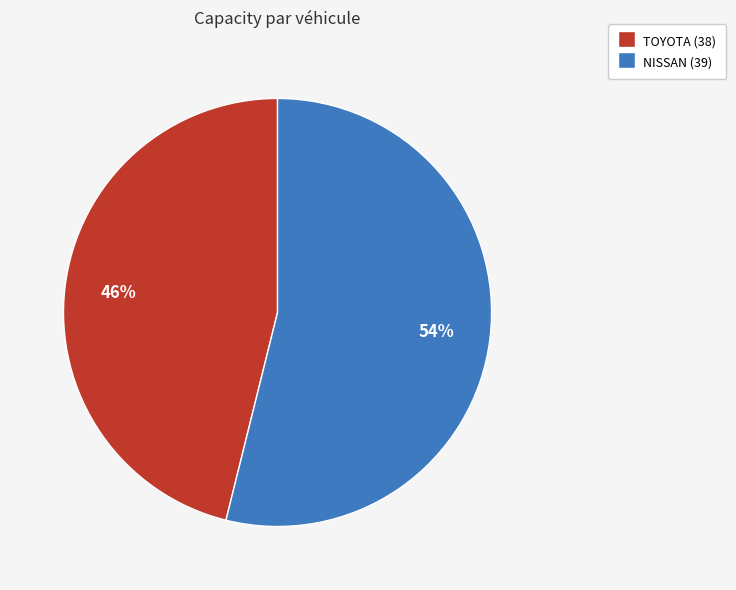

To the nearest percent, what is the average slice percentage?

50%